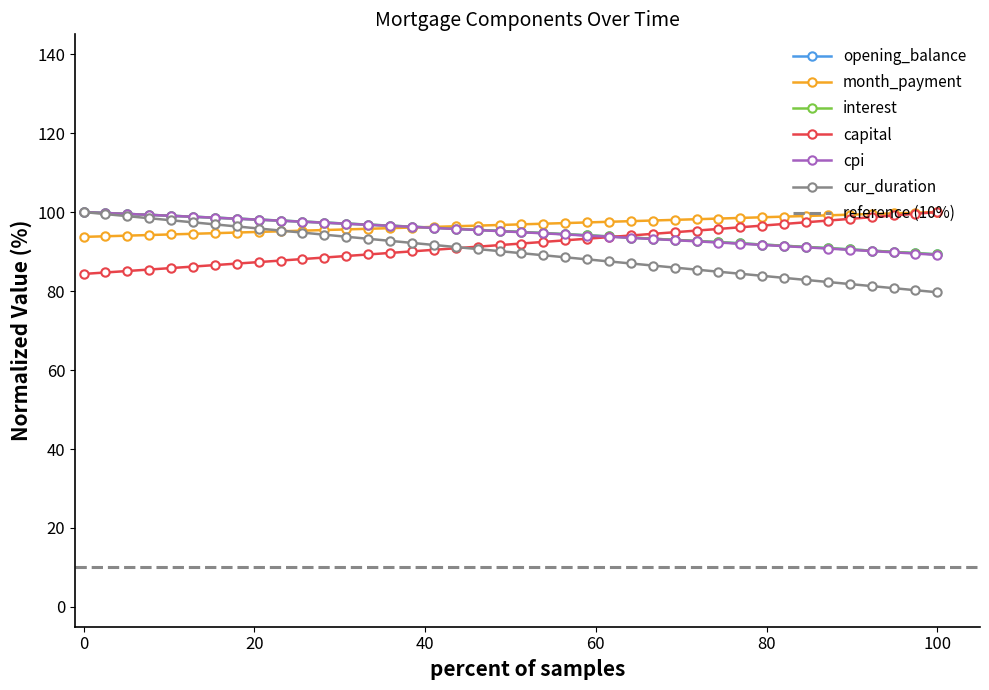

What is the average value of the cur_duration series?

89.8